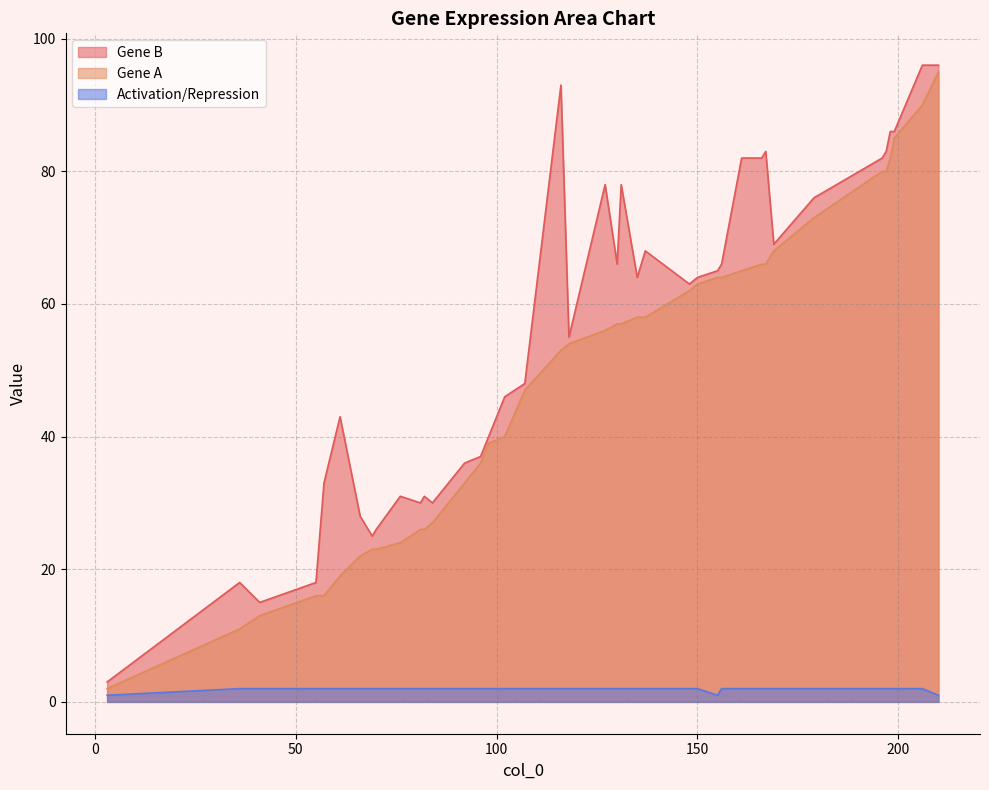

Which series has the largest total across all categories?

Gene B